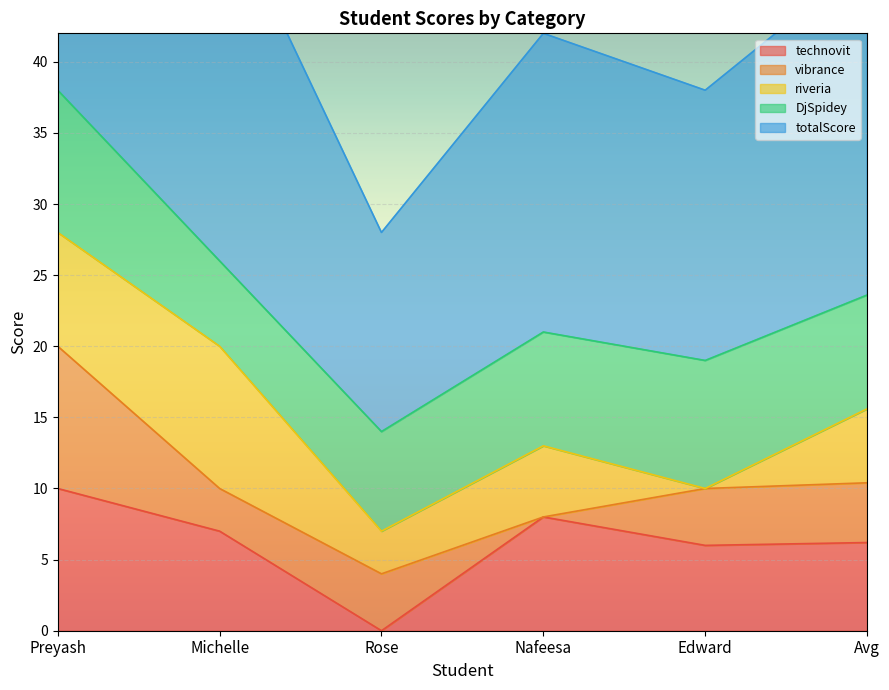

What is the label of the 2nd point from the left?

Michelle